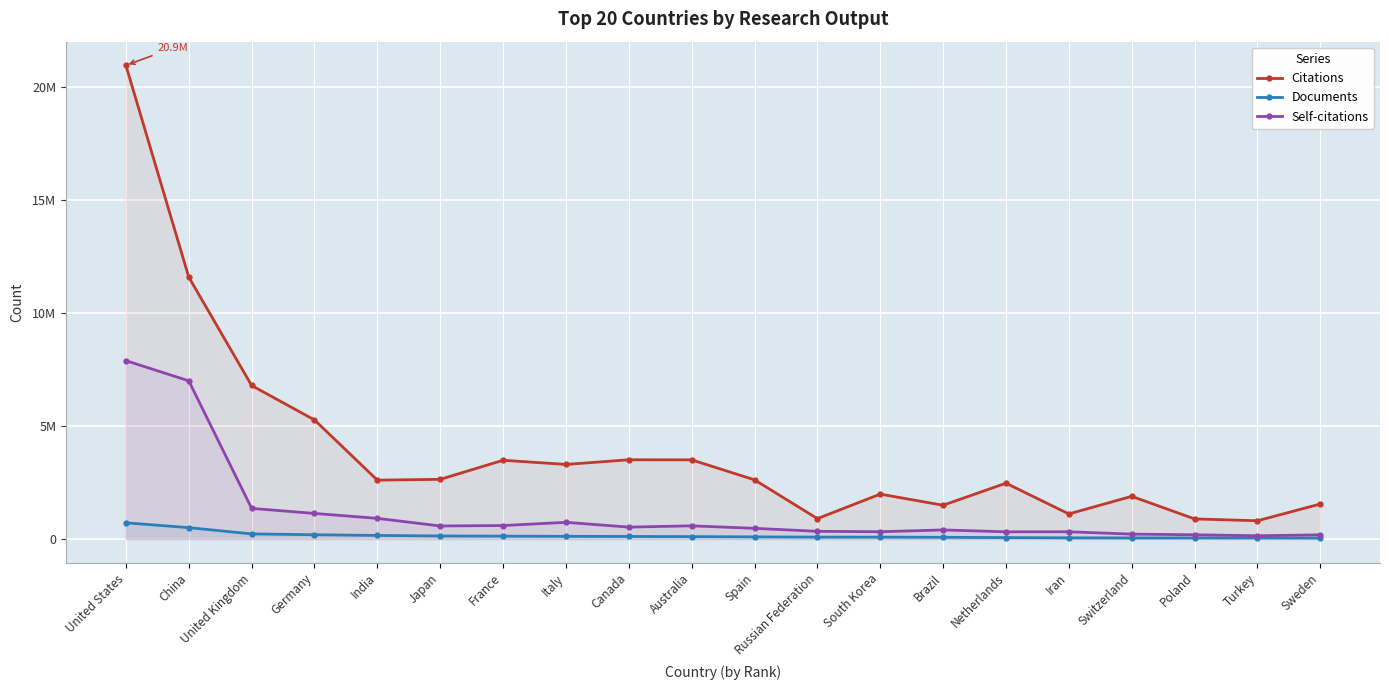

Rank the series by their average value, from highest to lowest.

Citations, Self-citations, Documents